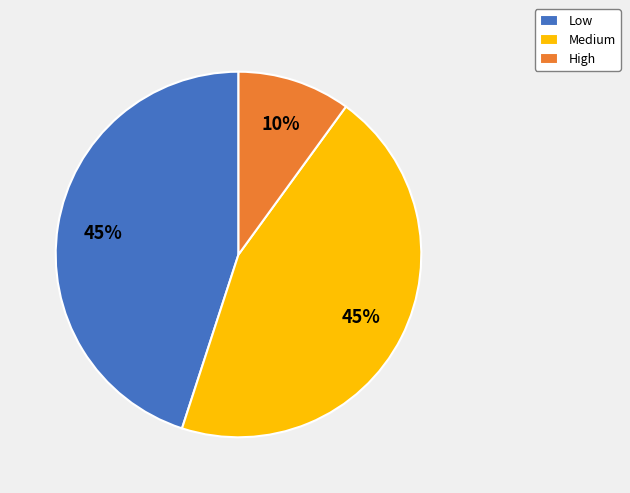

To the nearest percent, what portion does Low represent?

45%